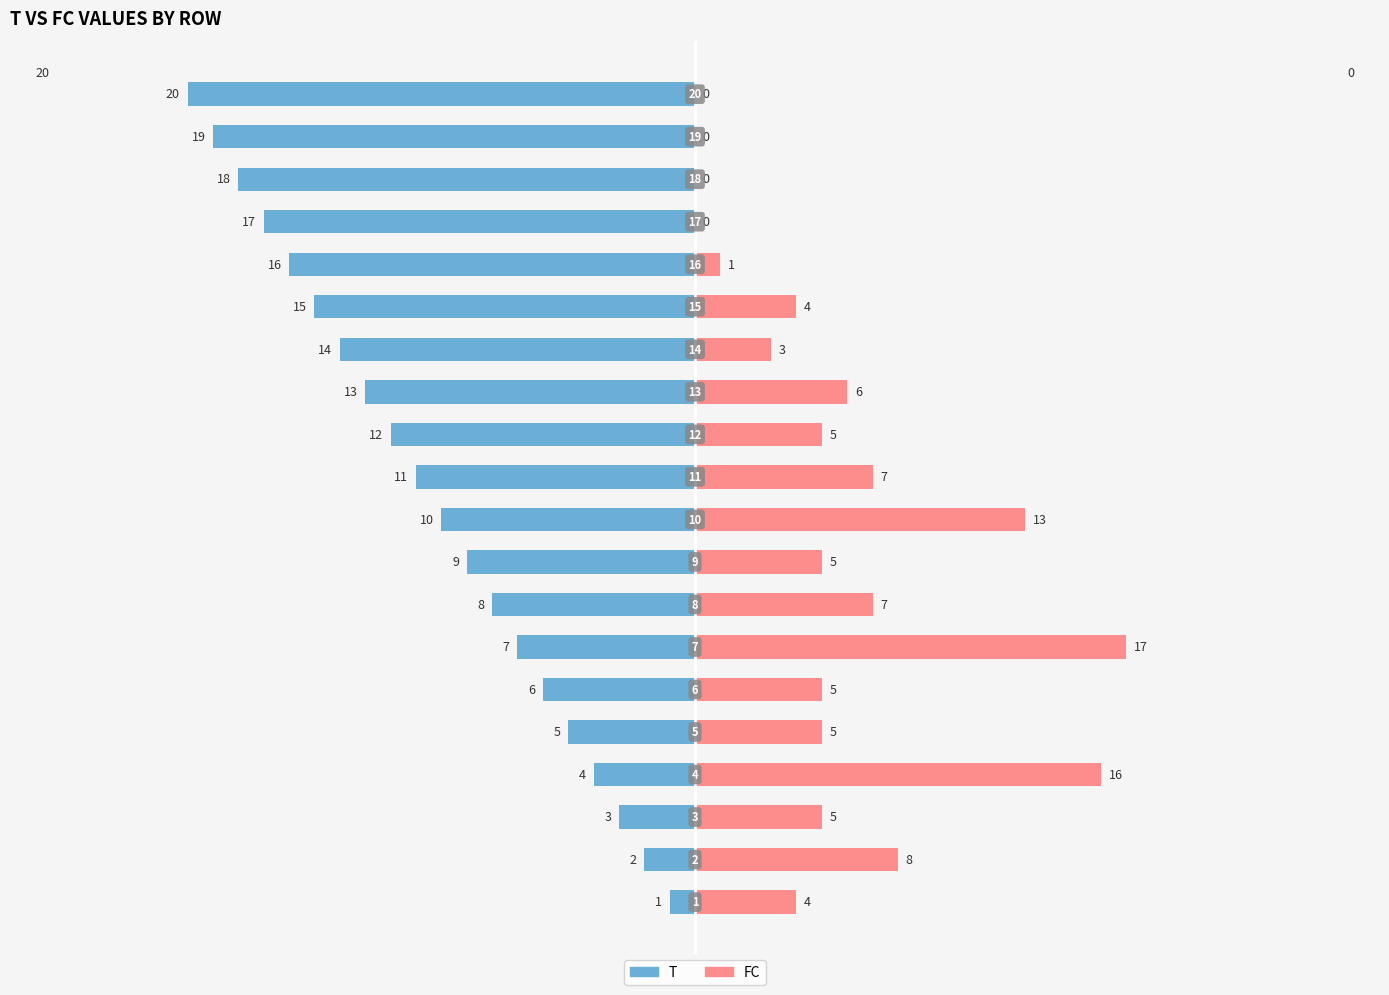

Reading right to left, what are all the values shown in this chart?

T: 19=-20	18=-19	17=-18	16=-17	15=-16	14=-15	13=-14	12=-13	11=-12	10=-11	9=-10	8=-9	7=-8	6=-7	5=-6	4=-5	3=-4	2=-3	1=-2	0=-1
FC: 19=0	18=0	17=0	16=0	15=1	14=4	13=3	12=6	11=5	10=7	9=13	8=5	7=7	6=17	5=5	4=5	3=16	2=5	1=8	0=4